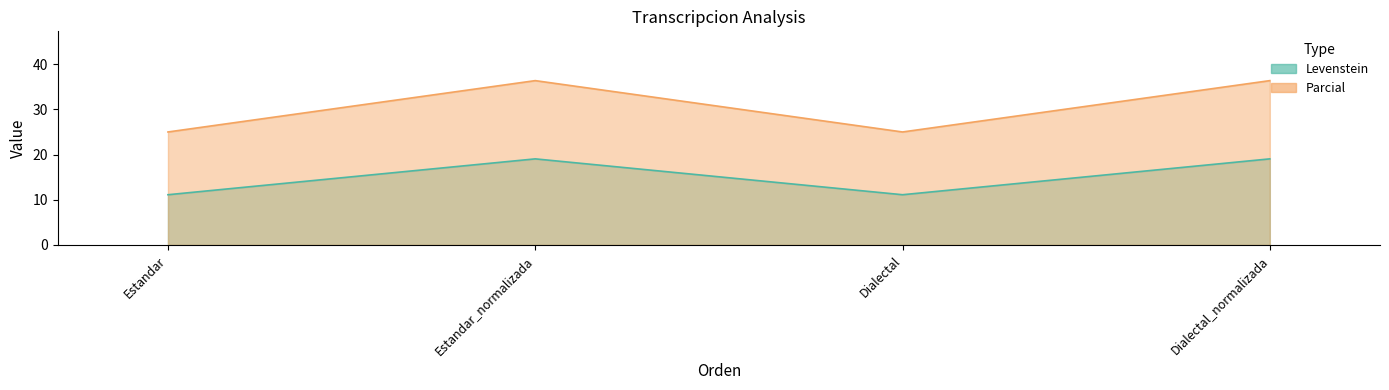

Does the chart display data point markers on the line(s)?

No